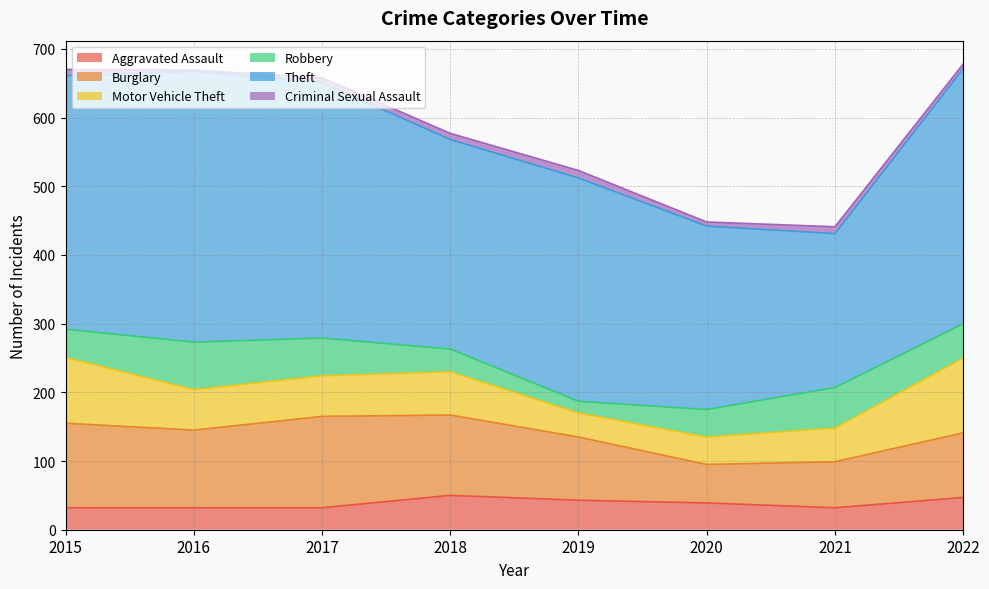

What is the value of the Theft point at the 7th from the left?

224